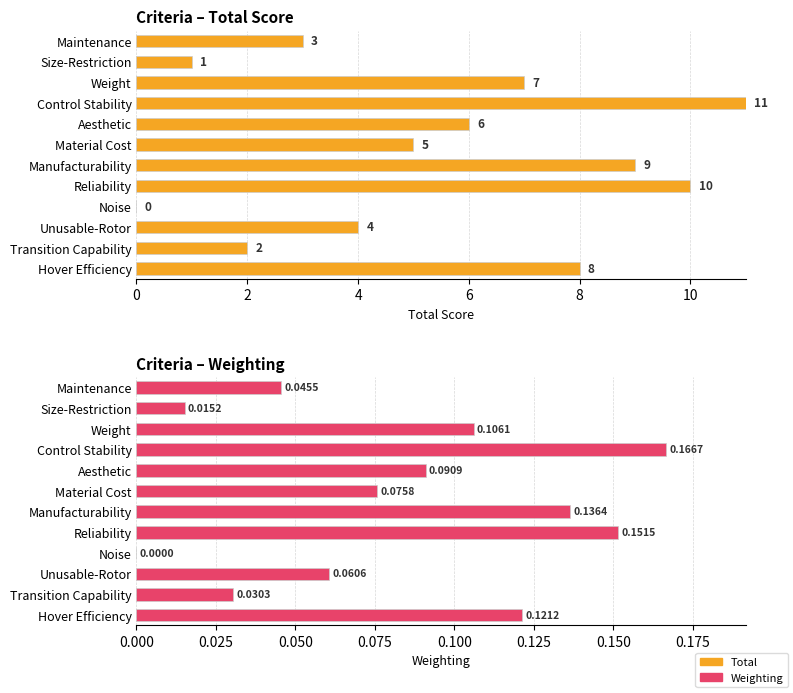

How many bars are there in each group?

2